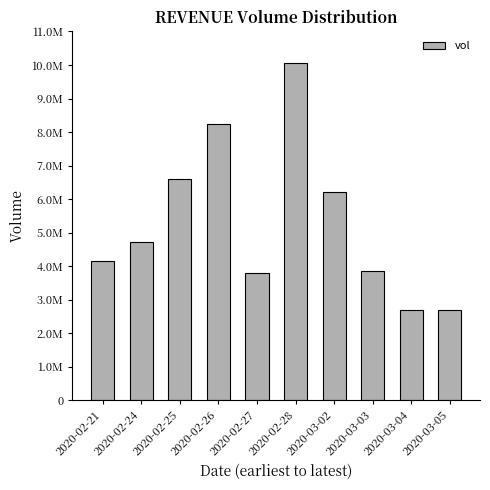

Reading right to left, transcribe all the data shown in this chart.

2020-03-05=2707800	2020-03-04=2699200	2020-03-03=3849400	2020-03-02=6224600	2020-02-28=10070100	2020-02-27=3799900	2020-02-26=8249700	2020-02-25=6610500	2020-02-24=4708300	2020-02-21=4148800